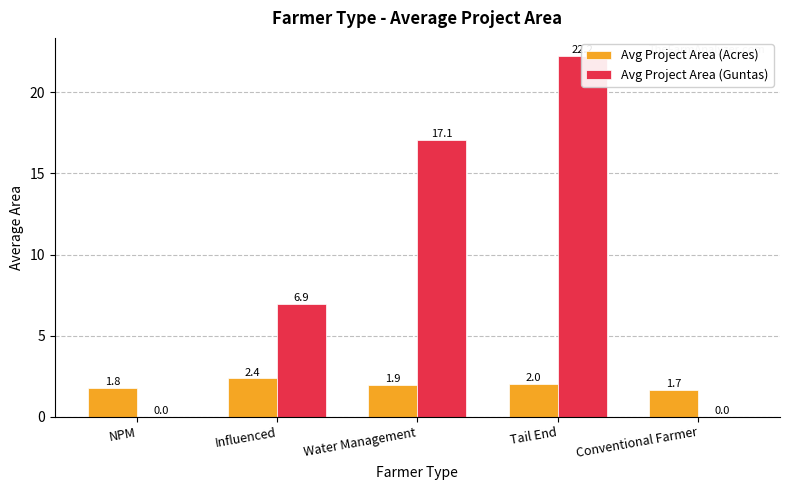

How many groups of bars are there?

5